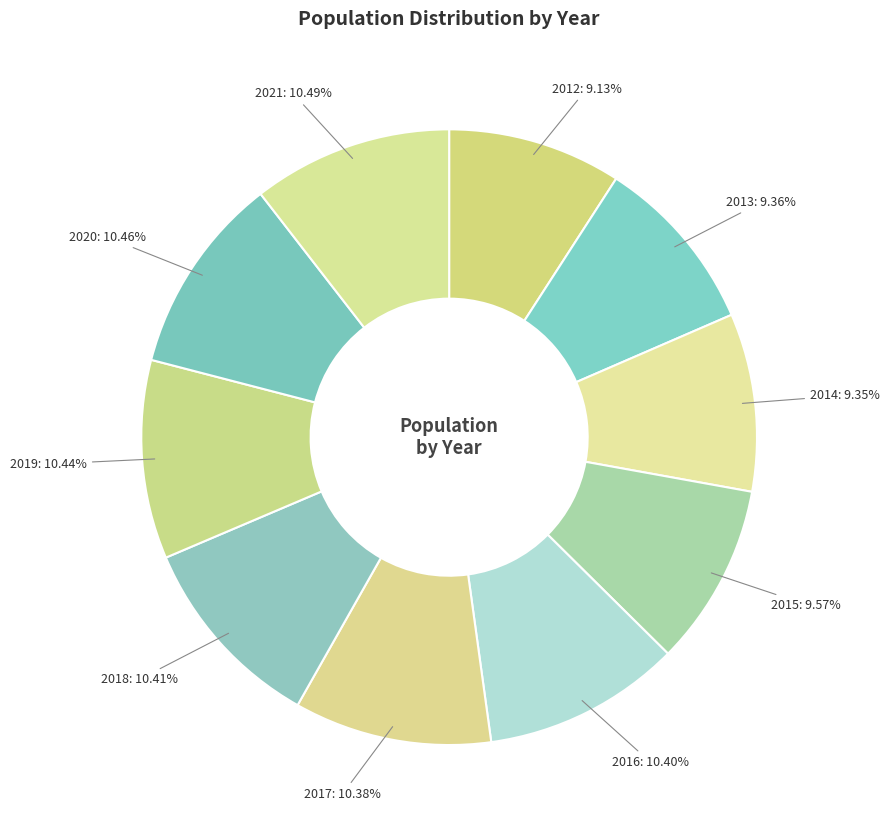

Count the number of slices in the pie.

10